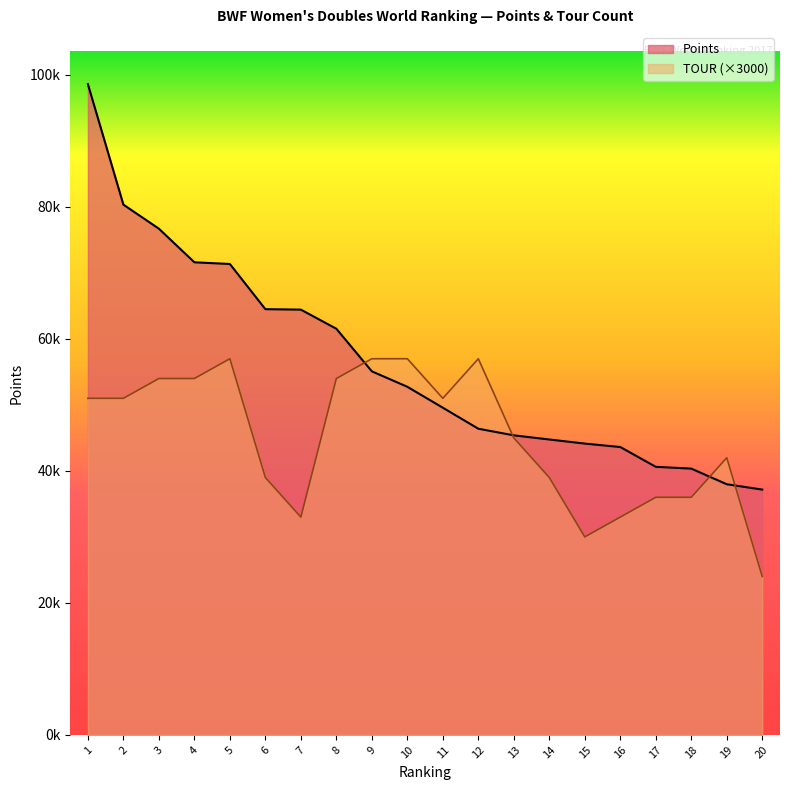

What are all the series names shown in the legend?

Points, TOUR (×3000)